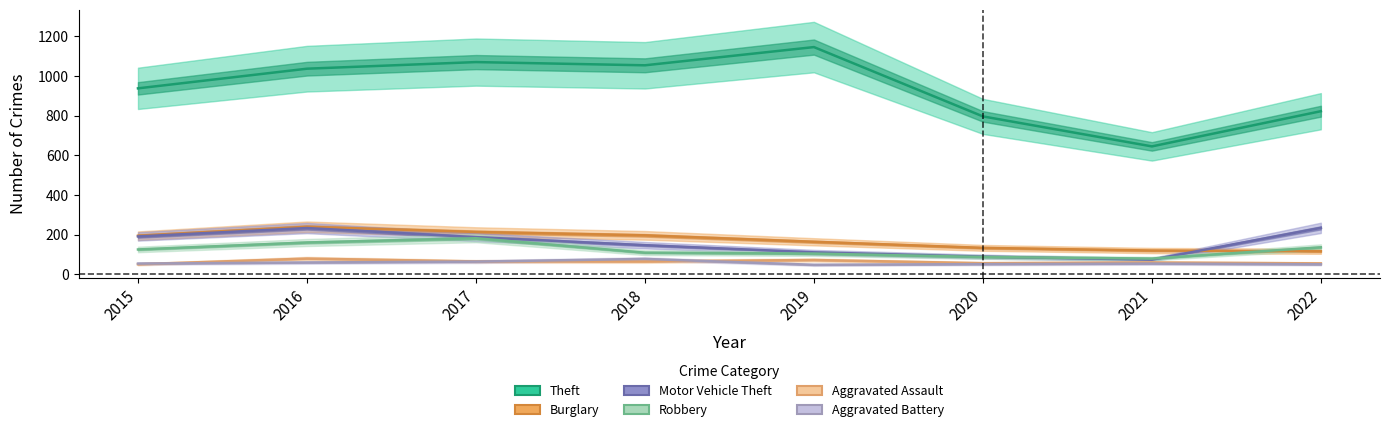

What is the sum of all Aggravated Battery values?

458.1